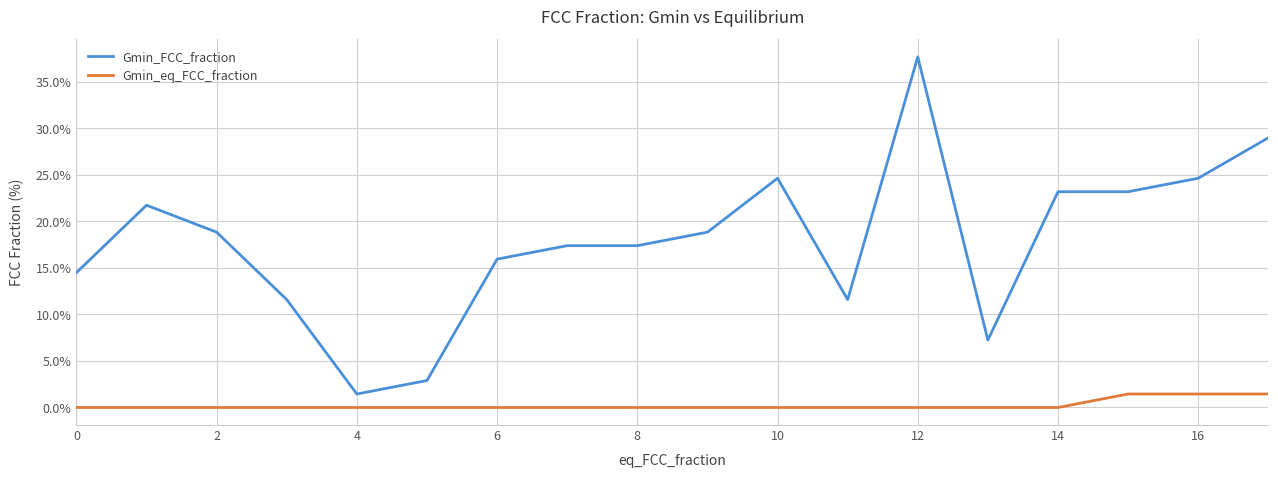

Which series has the largest total across all categories?

Gmin_FCC_fraction